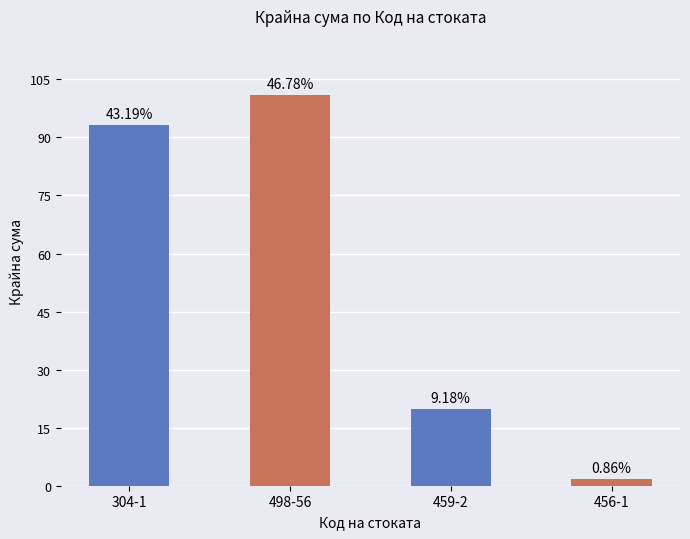

Are the bars grouped side by side (vs. stacked)?

No